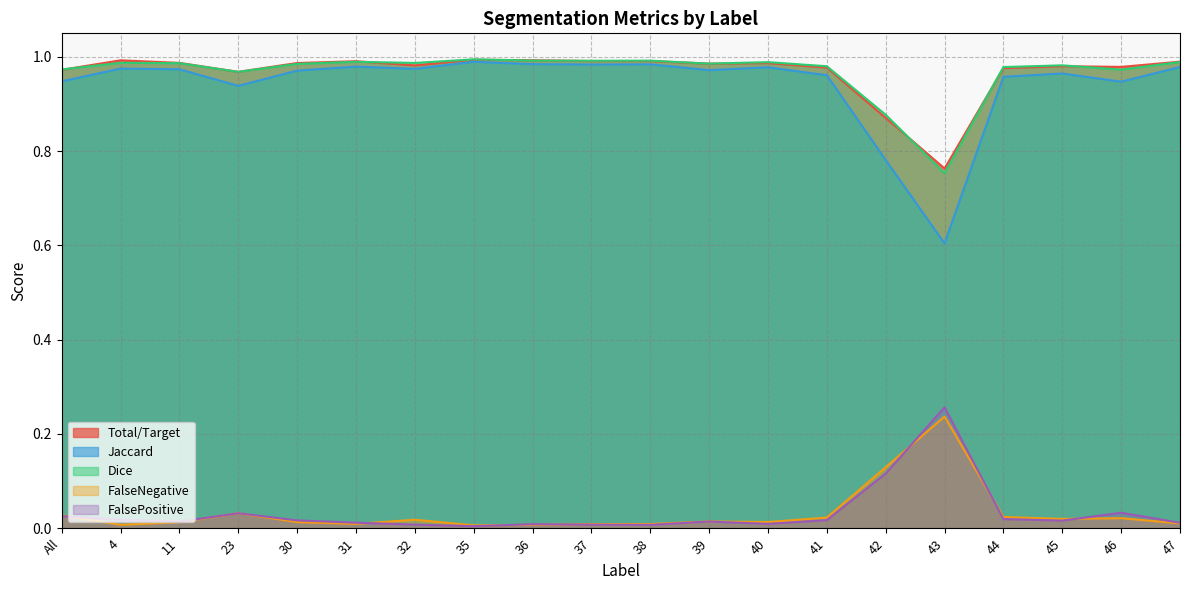

At which category does Dice reach its first local peak?

4